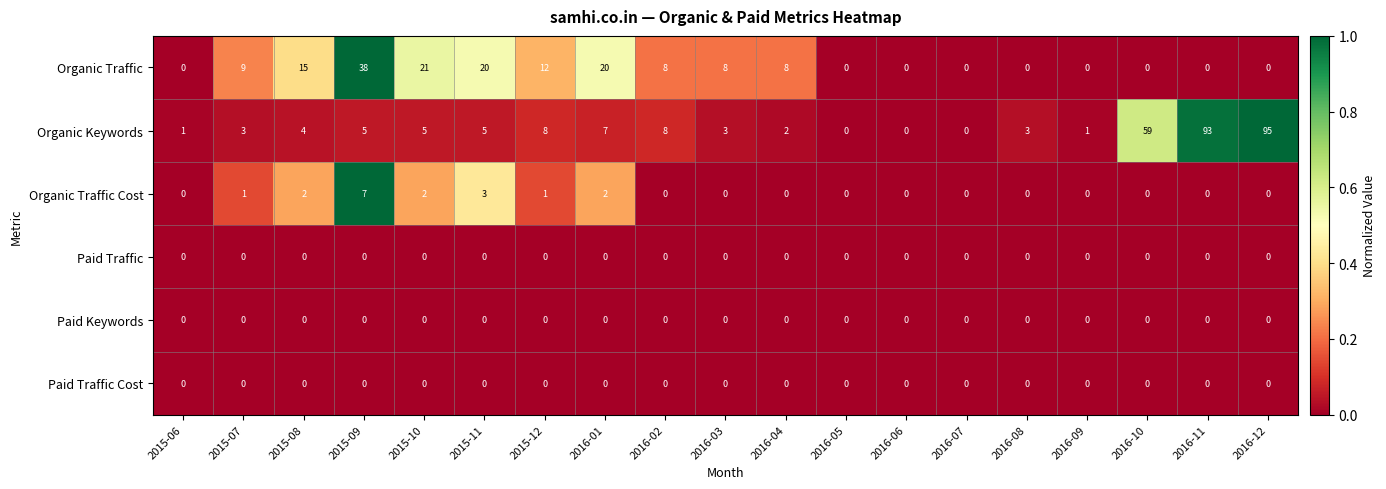

At which category is the sum across all series the highest?

2016-12